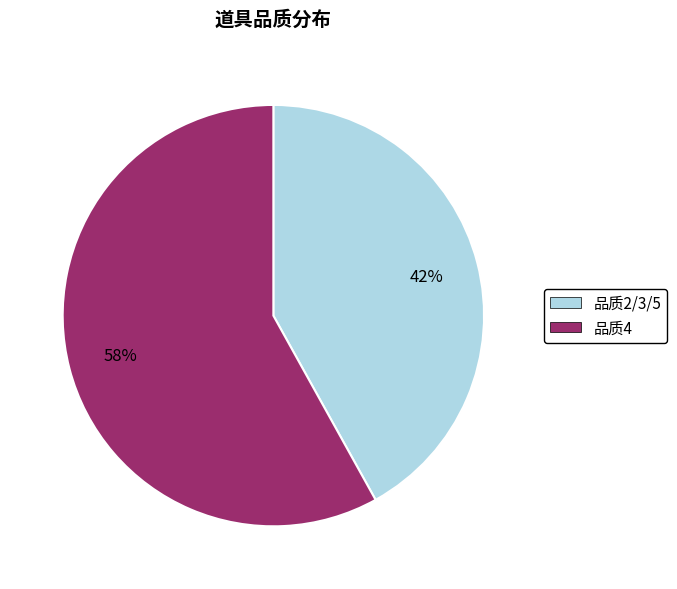

Count the number of slices in the pie.

2